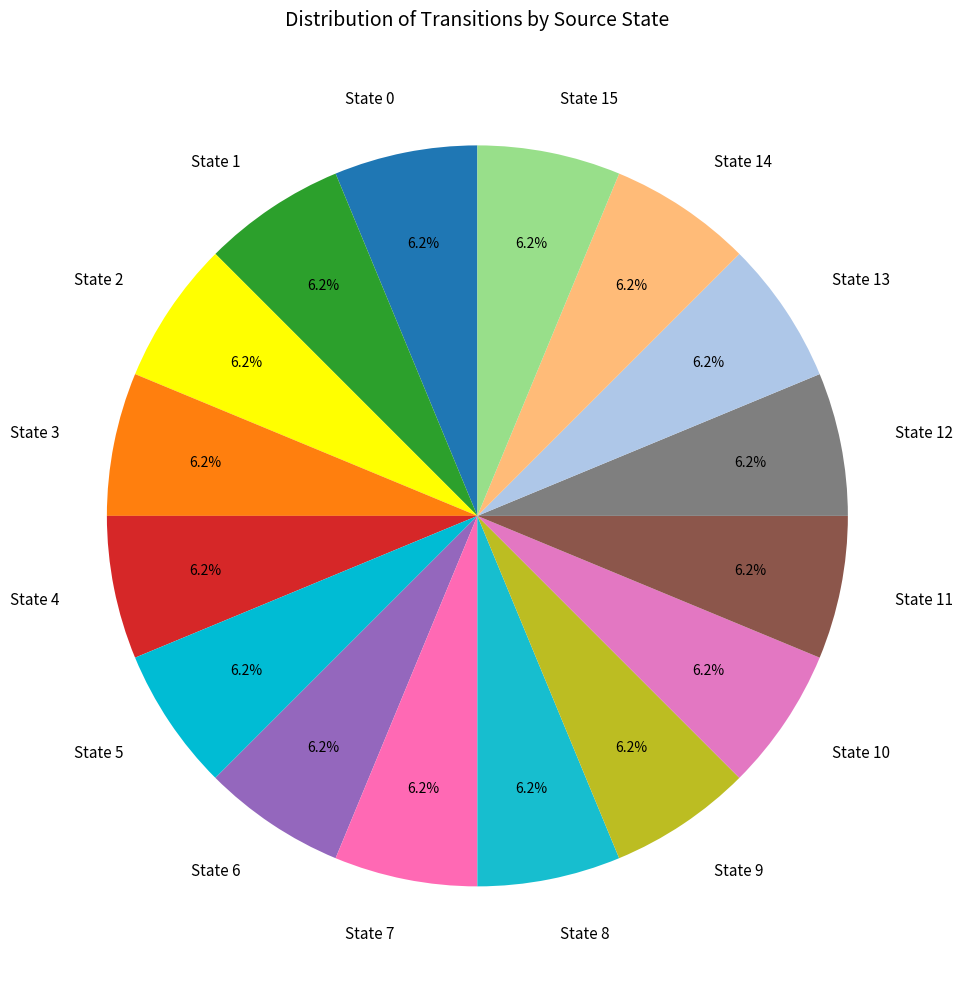

Is there a majority slice in this chart?

No